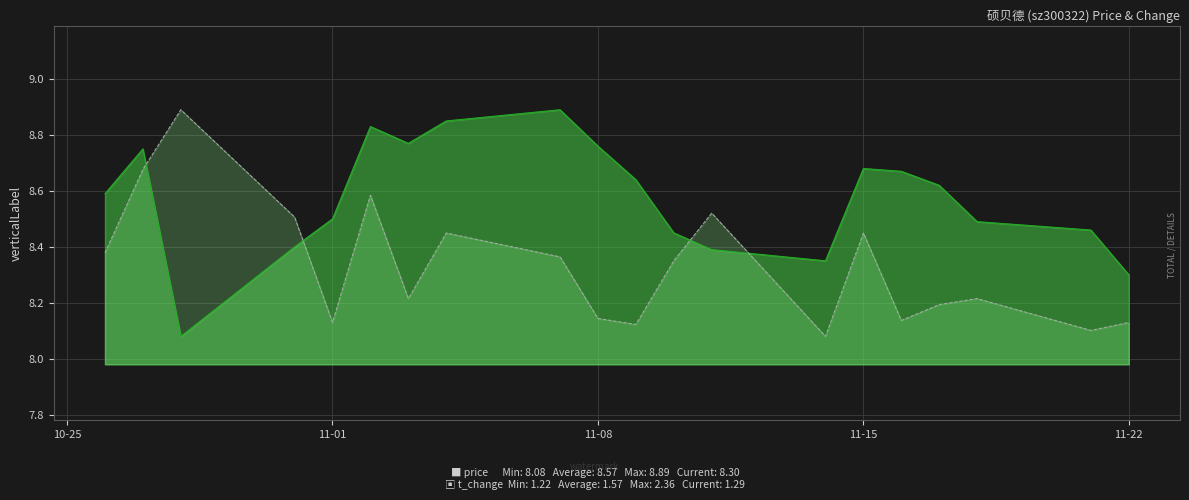

What is the average value of the price series?

8.6